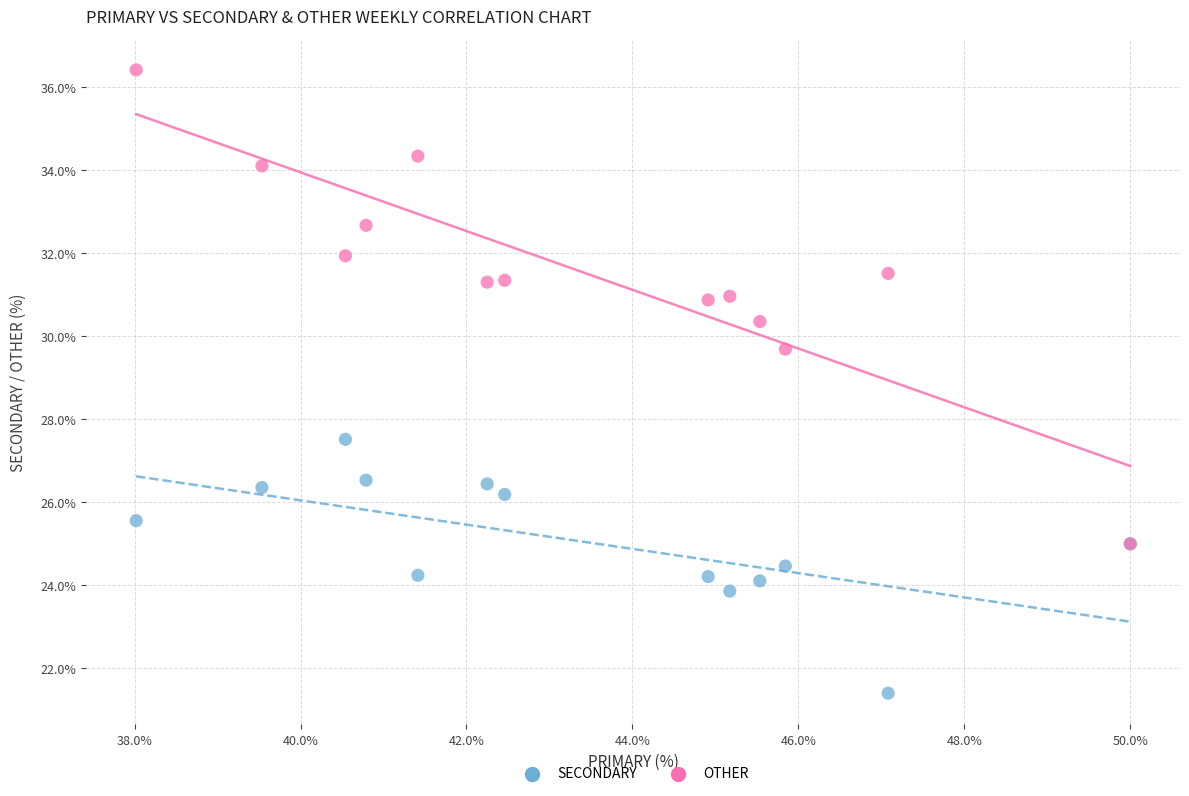

Which series reaches the minimum Y coordinate?

SECONDARY